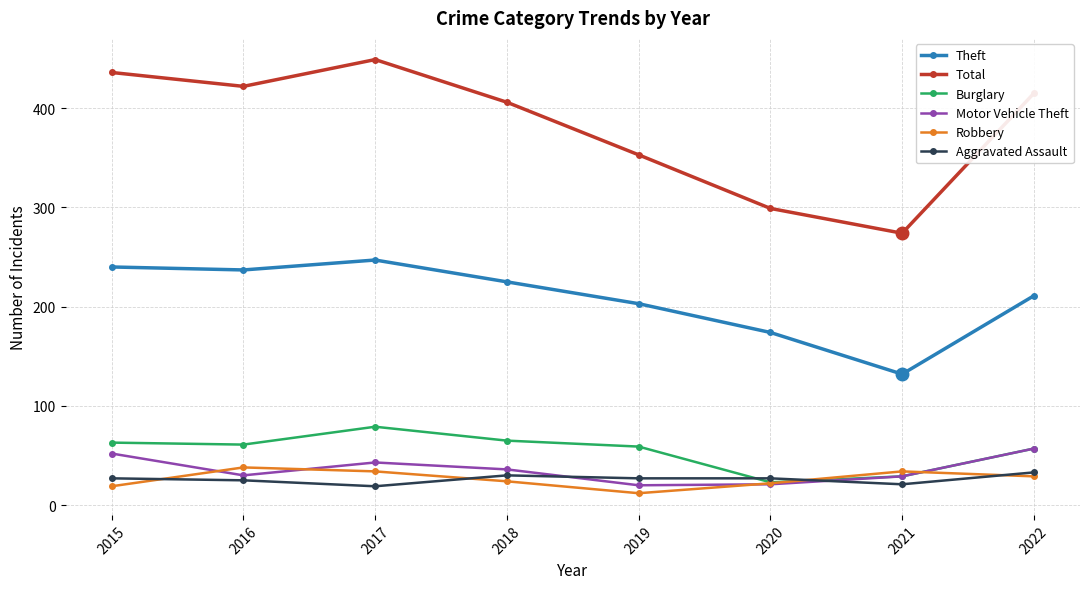

What is the total value across all series at 2020?

566